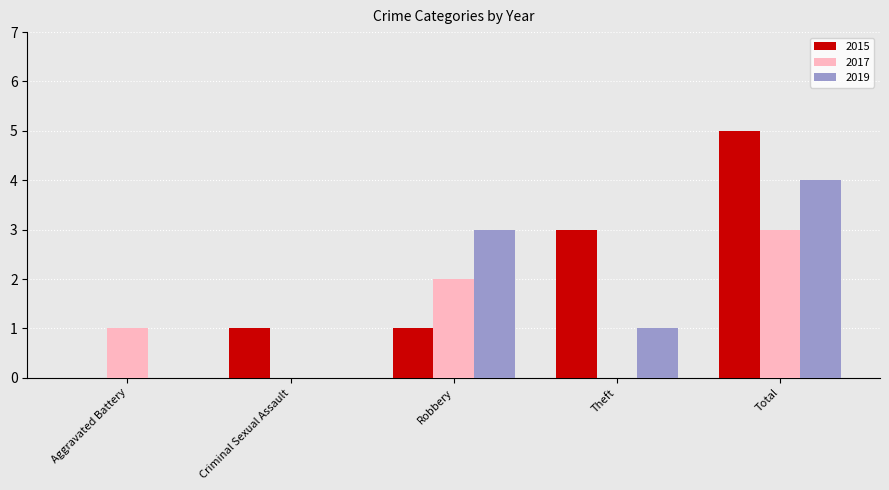

Reading left to right, transcribe all the data shown in this chart.

2015: 0	1	1	3	5
2017: 1	0	2	0	3
2019: 0	0	3	1	4